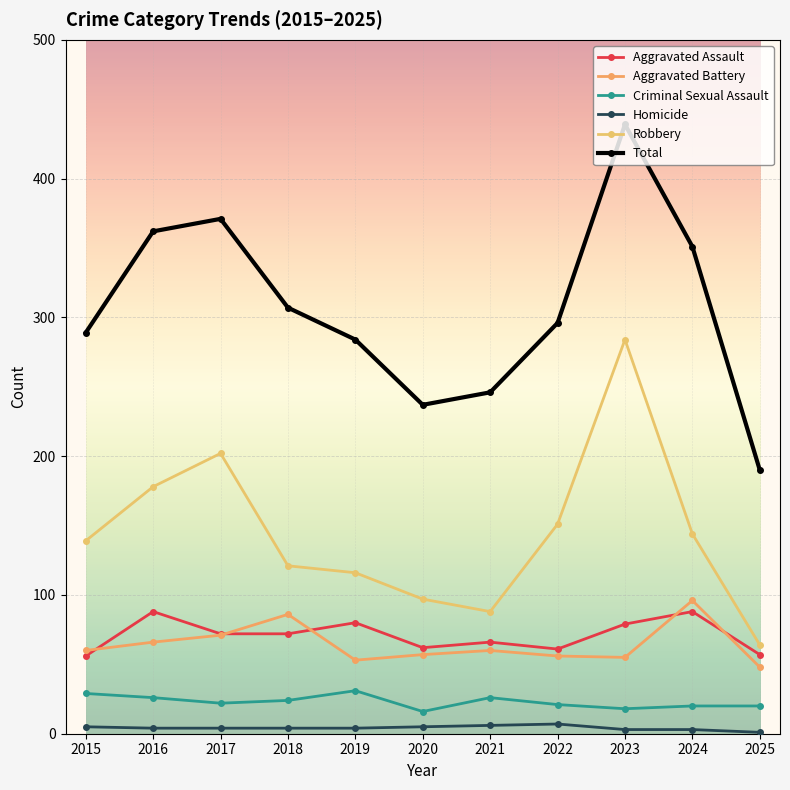

At how many categories does at least one series exceed 320?

4